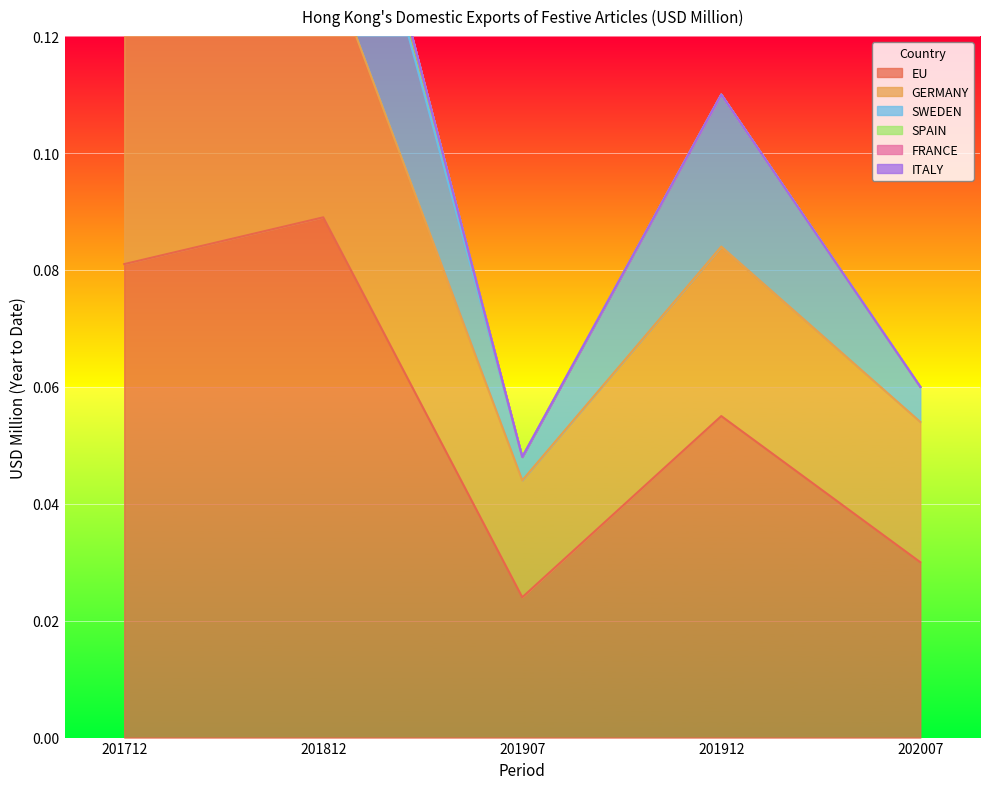

Which series changed the most between 201812 and 201907?

EU